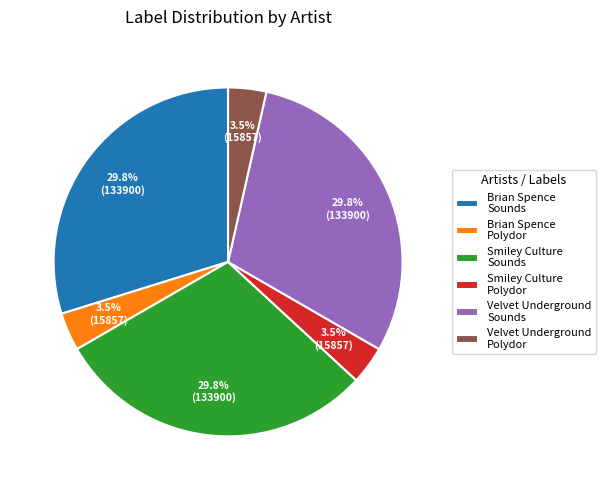

Is there a majority slice in this chart?

No